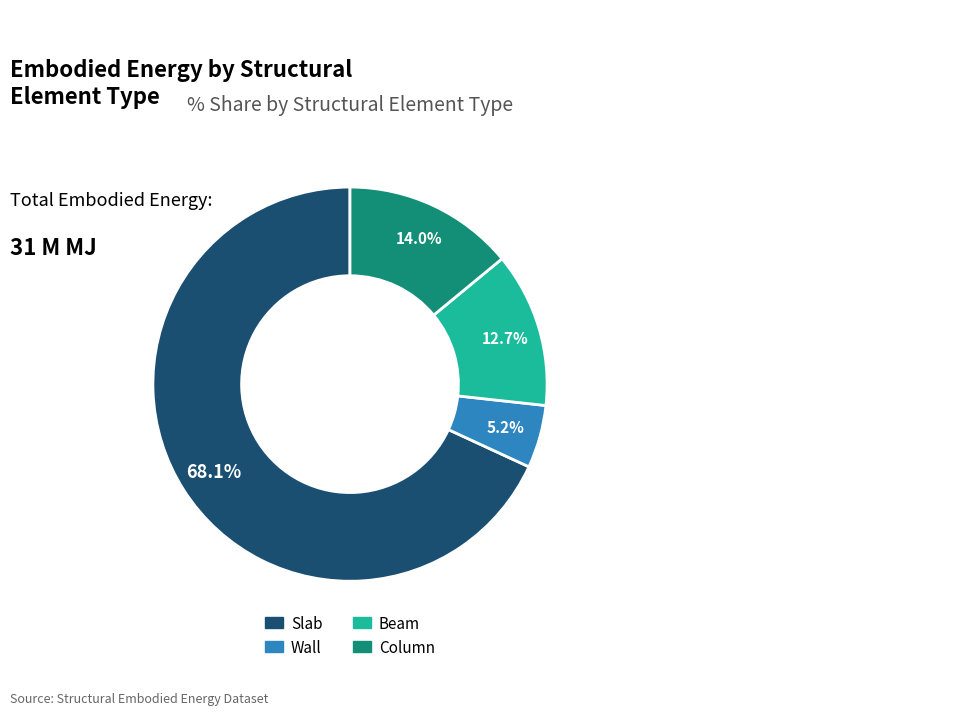

Does Slab represent more than half of the total?

Yes